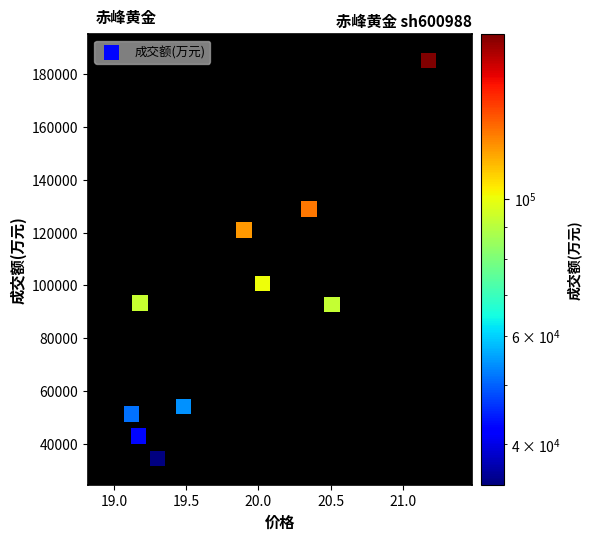

What Y value in the scatter plot is closest to 109747?

100553